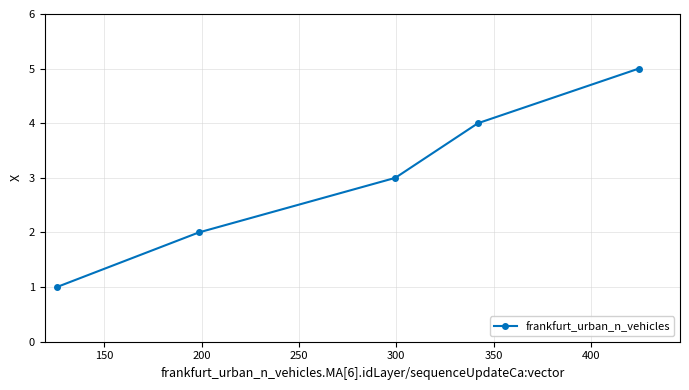

What is the greatest value displayed?

5